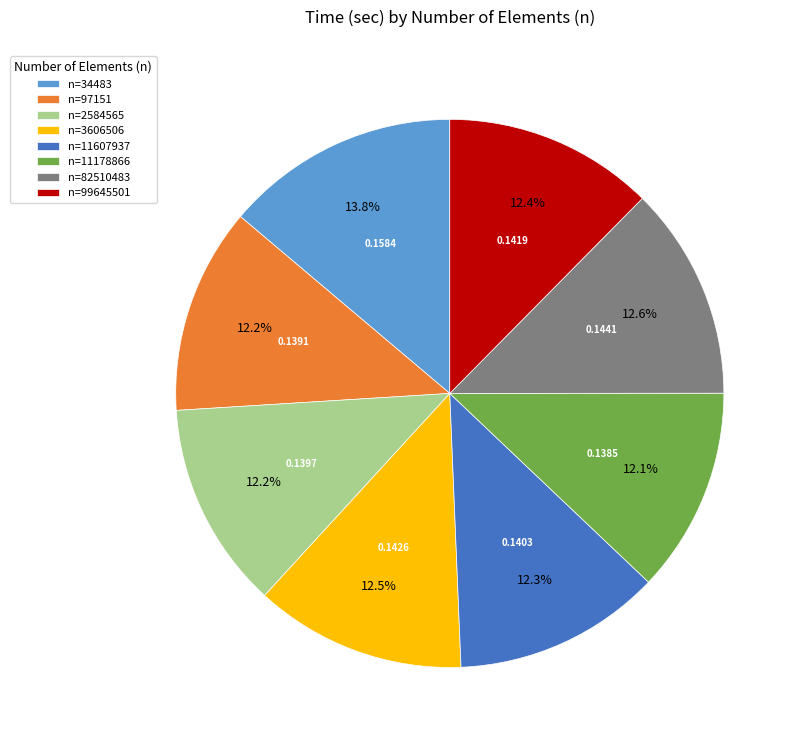

Which has a higher value, n=2584565 or n=34483?

n=34483